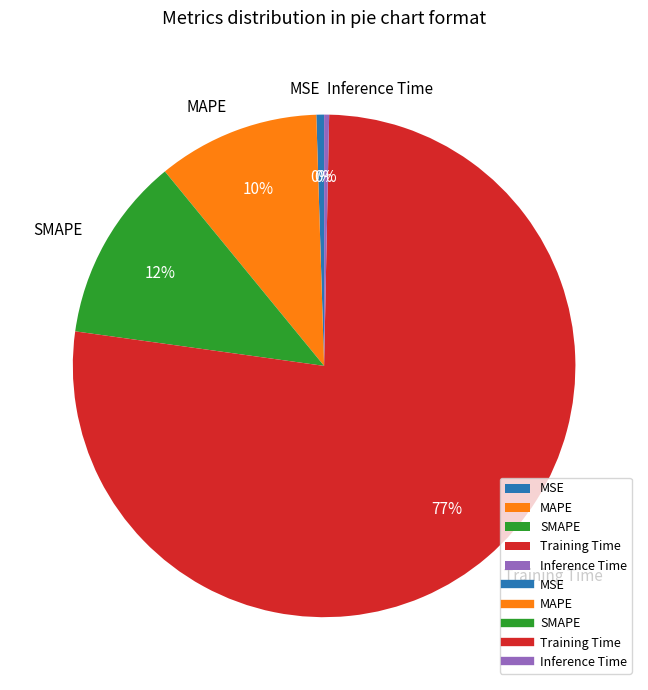

Do MAPE and Inference Time together represent more than half of the pie?

No